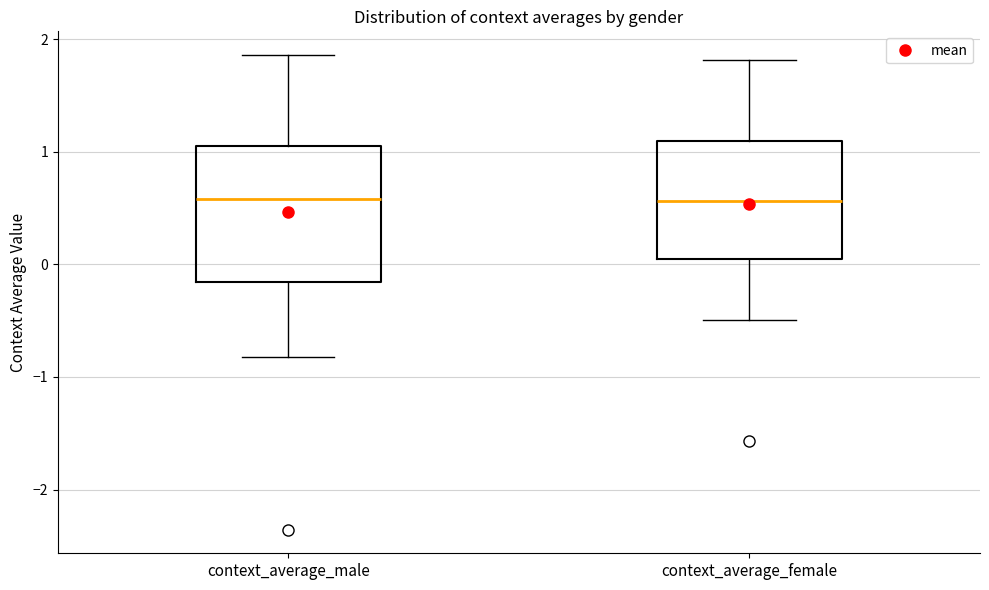

Reading left to right, transcribe this box plot: for each box, give where its median line is, the range the box spans, and where its two whiskers end, as read against the y-axis. The values are not printed on the chart, so give them approximately, as read against the axis.

context_average_male: median 0.6, box -0.2 to 1.1, whiskers -0.8 to 1.9
context_average_female: median 0.6, box 0.0 to 1.1, whiskers -0.5 to 1.8